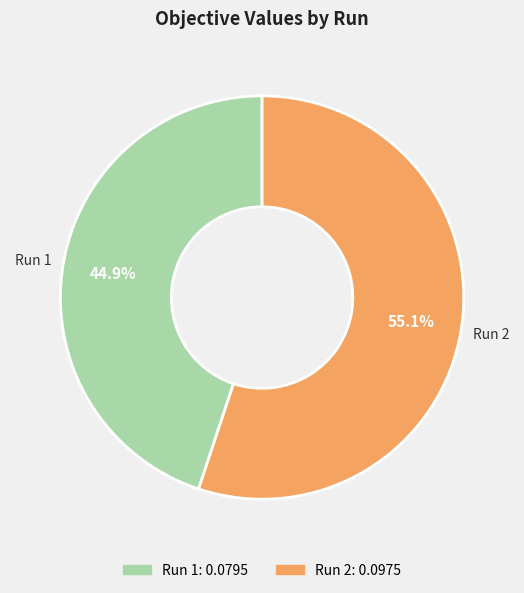

Is it true that Run 2 is 61% of the pie?

False